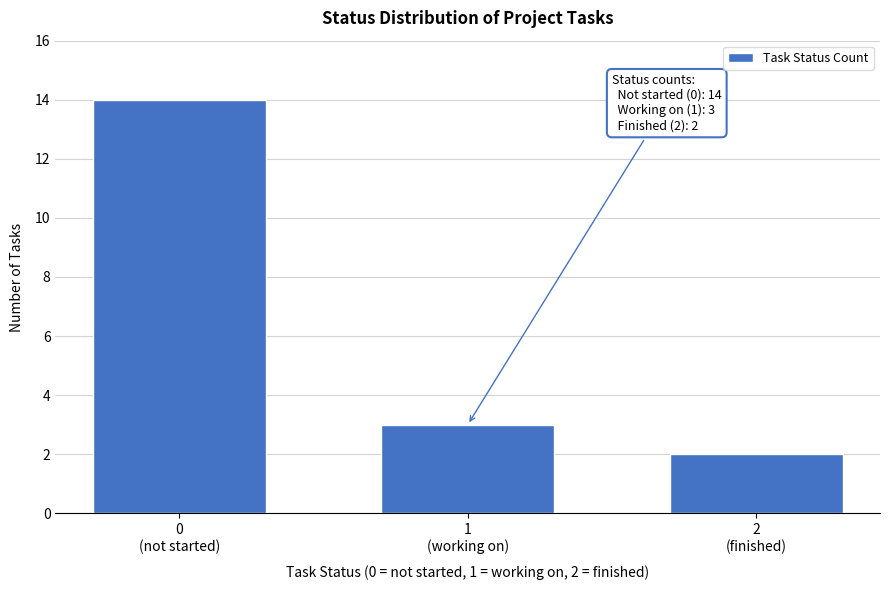

Reading right to left, transcribe all the data shown in this chart.

2	3	14